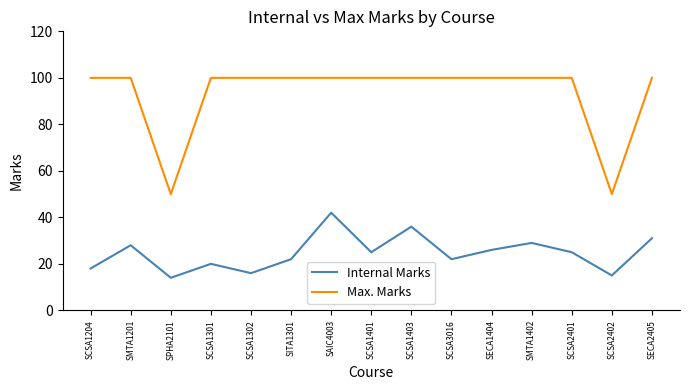

The Internal Marks series shows 44 at SECA1404. True or false?

False